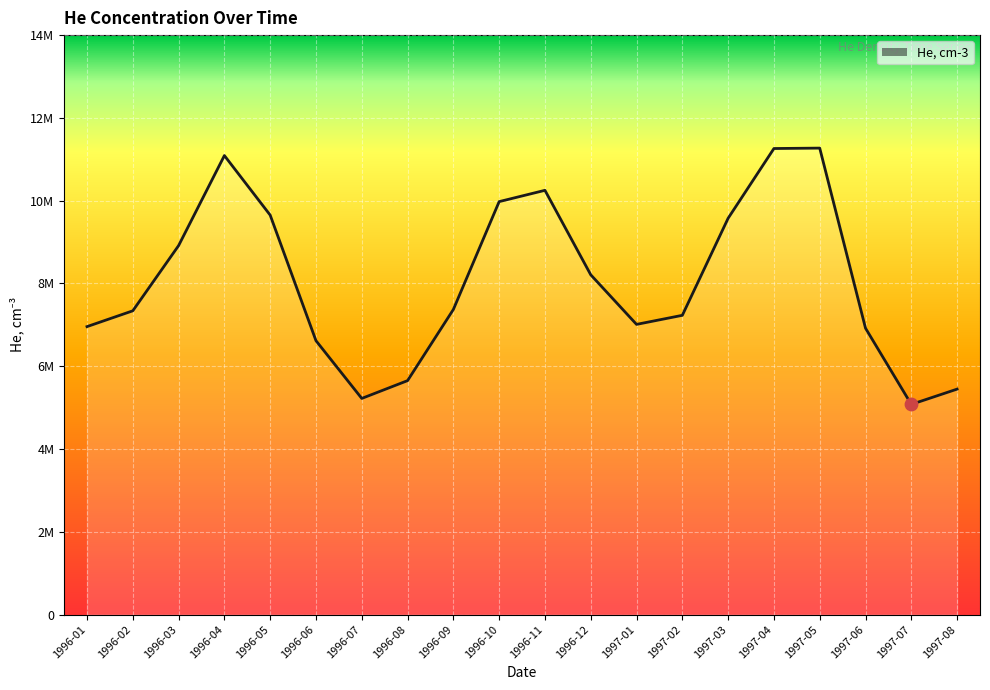

What is the ratio of the value at 1996-11 to the value at 1997-03?

1.1